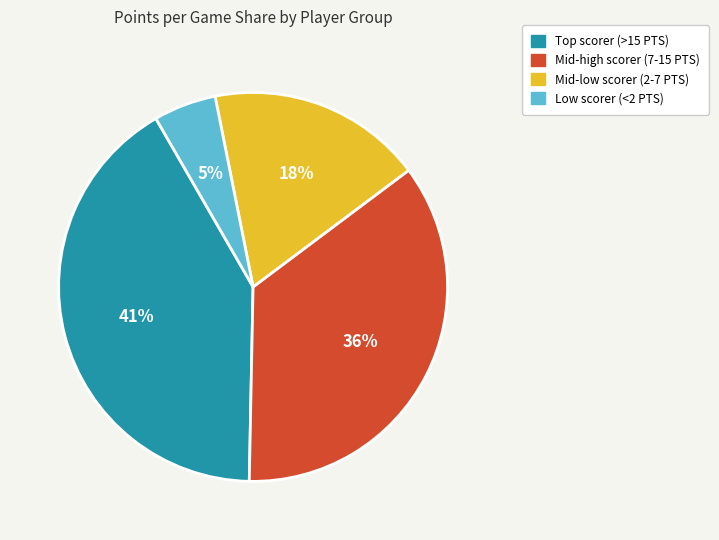

To the nearest percent, what is the difference between the largest and smallest slice percentages?

36%